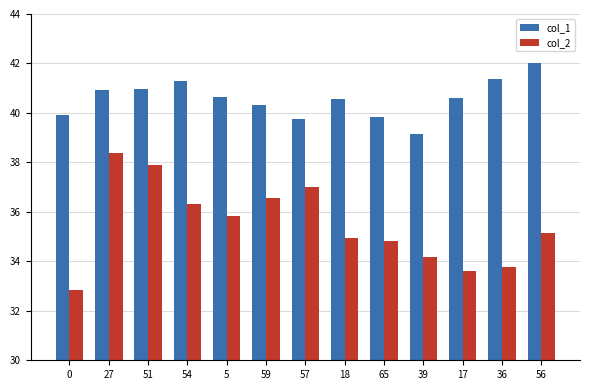

True or false: col_1 has a value of 39.9 at 0.

True